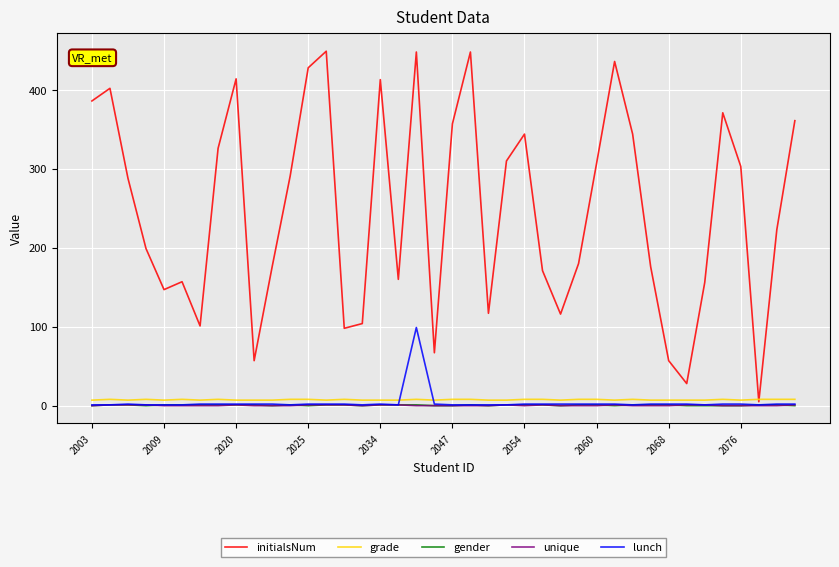

Which series has the largest range (max minus min)?

initialsNum